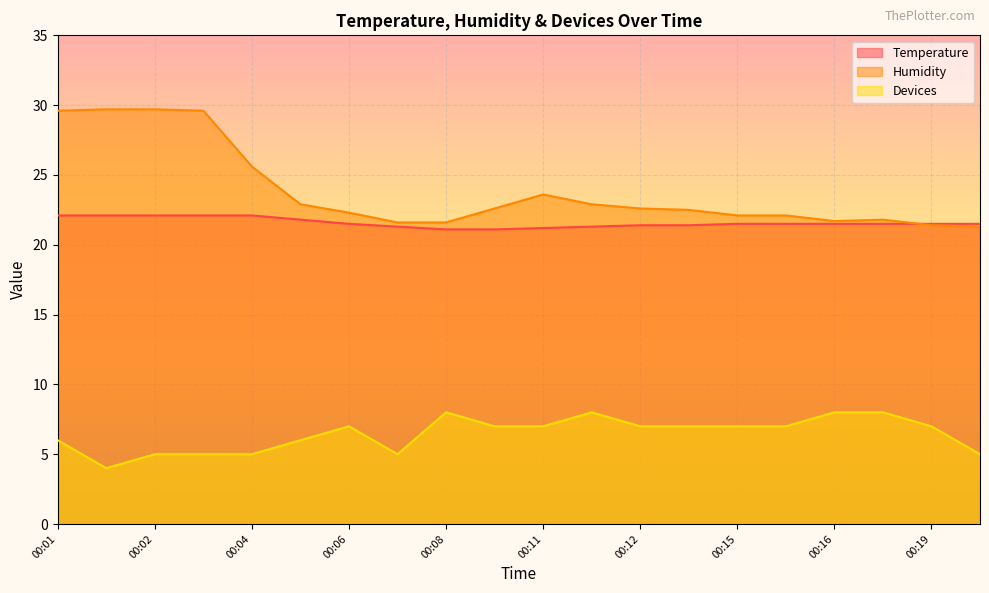

What is the value of the Temperature point at the 18th from the left?

21.5